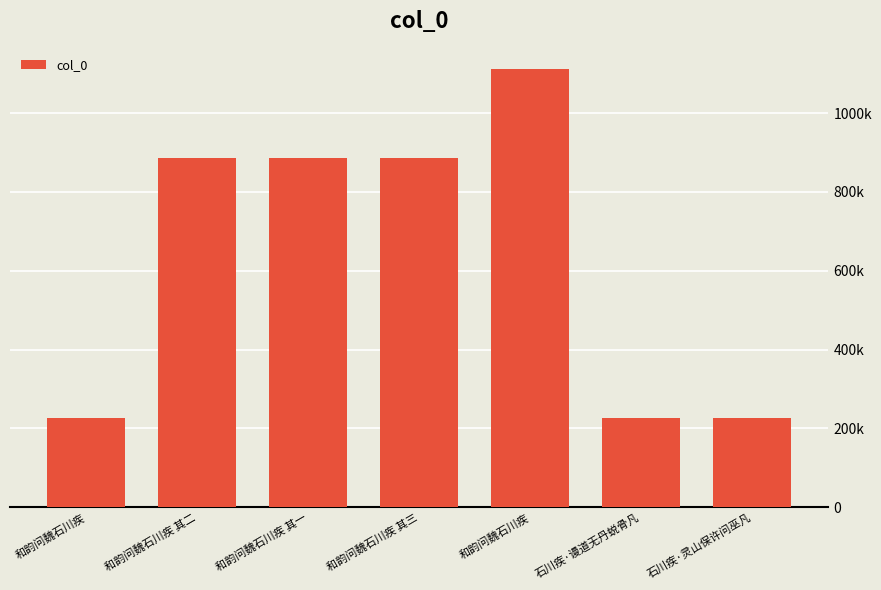

Are the bars horizontal?

No